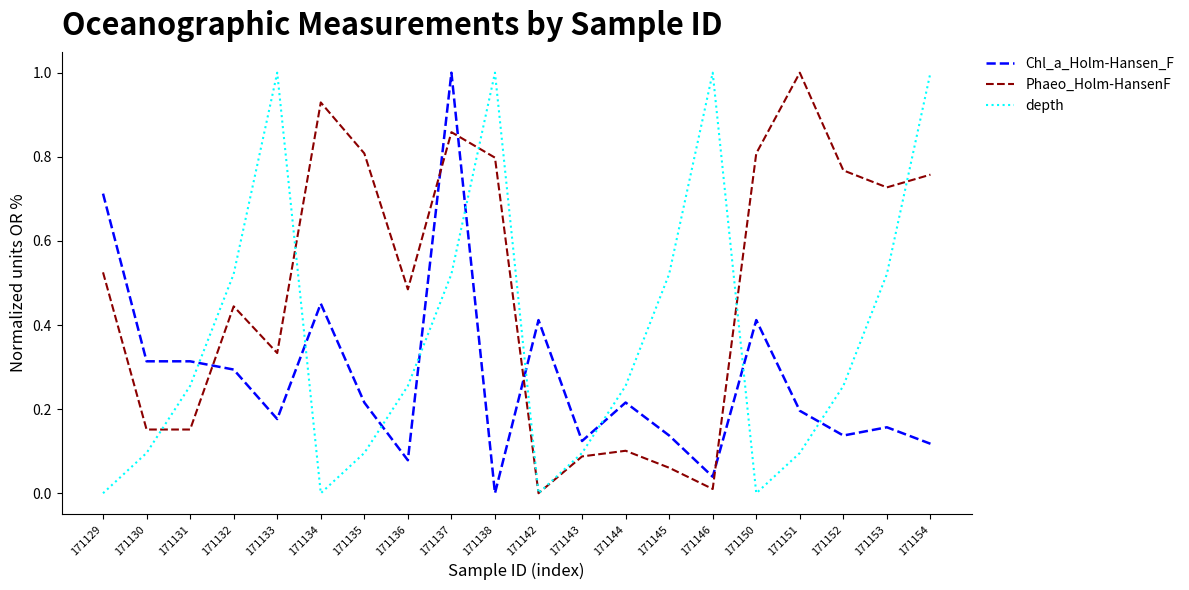

How many interior local peaks does the depth series have?

3